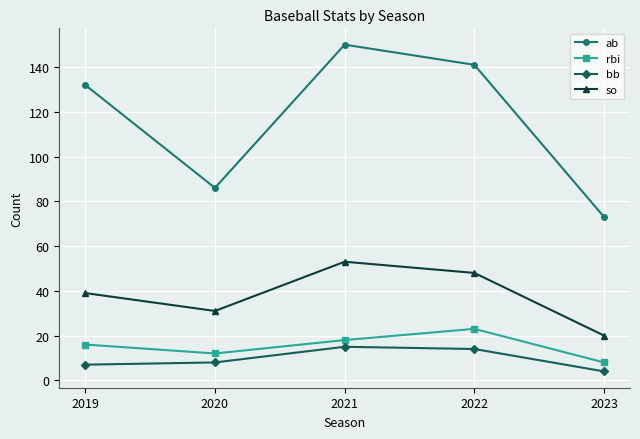

Count the rbi values in the range 12 to 18.

3